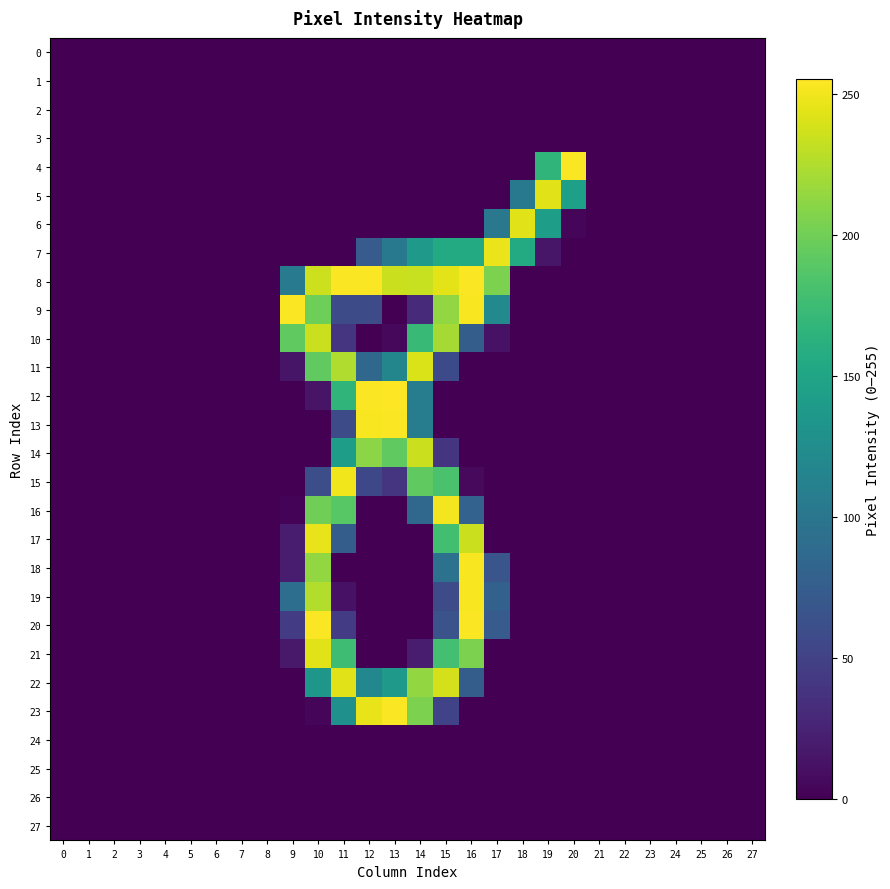

At how many categories does at least one series exceed 34?

12